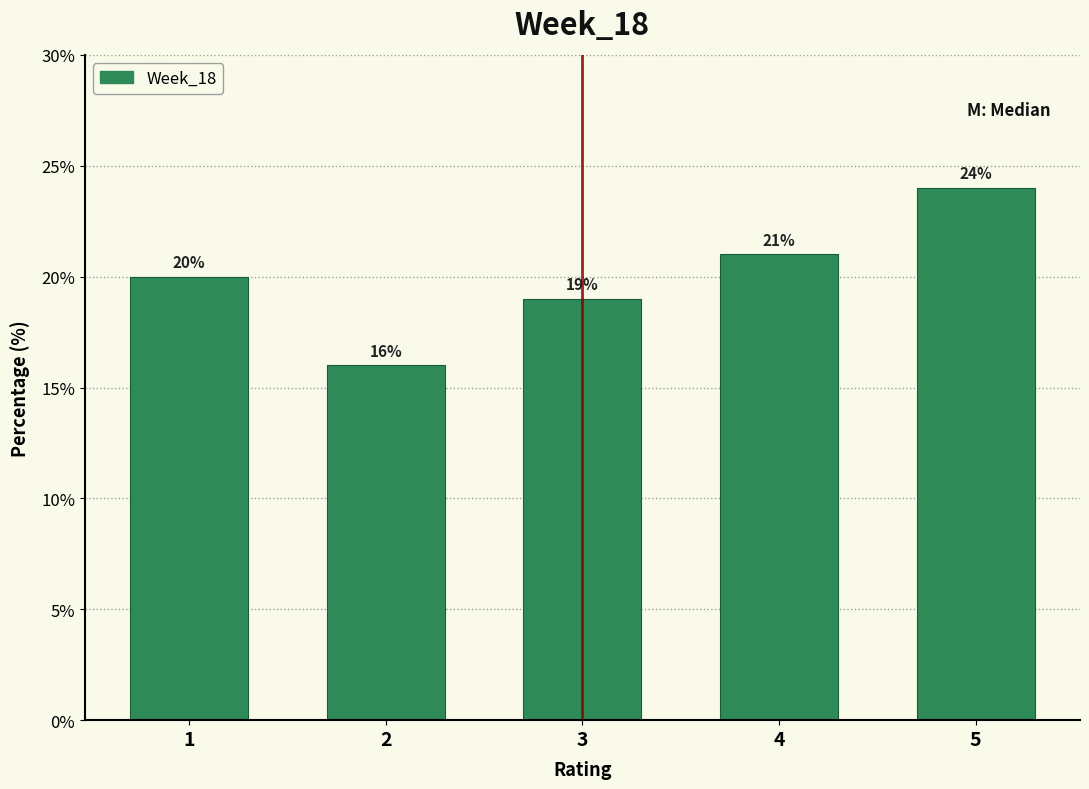

Reading left to right, transcribe all the data shown in this chart.

1=20	2=16	3=19	4=21	5=24